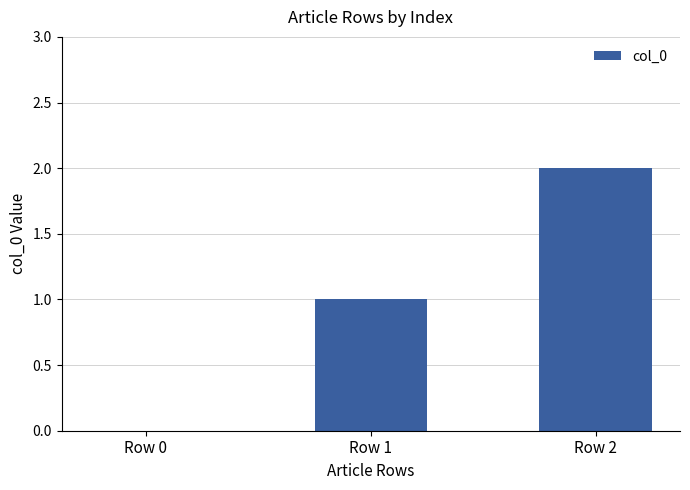

How many values are between 0 and 2?

3